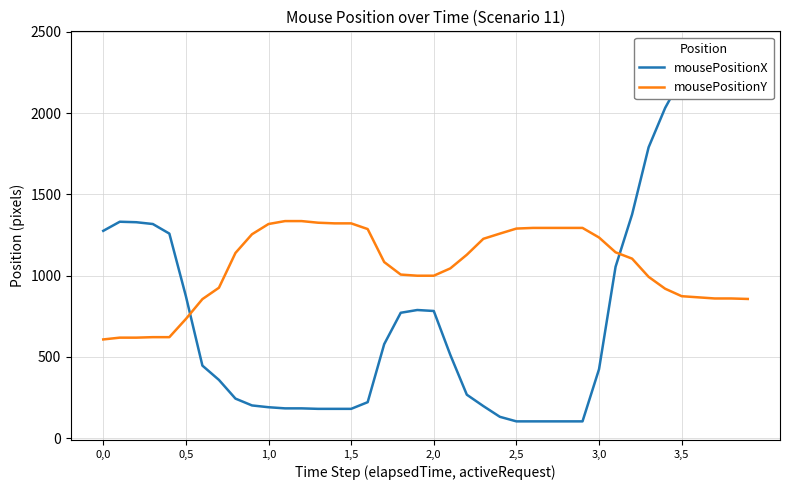

Which label corresponds to the smallest value in the chart?

25